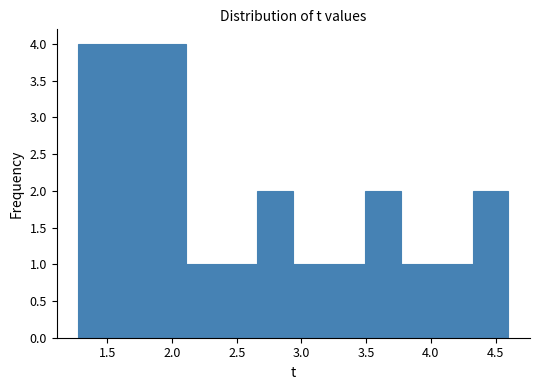

Reading left to right, list every bar in this chart as the range it spans on the x-axis followed by its height. Neither the bar edges nor the heights are printed on the chart, so give them approximately, as read against the axes.

1.30 to 1.55: 4
1.55 to 1.85: 4
1.85 to 2.10: 4
2.10 to 2.40: 1
2.40 to 2.65: 1
2.65 to 2.95: 2
2.95 to 3.20: 1
3.20 to 3.50: 1
3.50 to 3.75: 2
3.75 to 4.05: 1
4.05 to 4.30: 1
4.30 to 4.60: 2